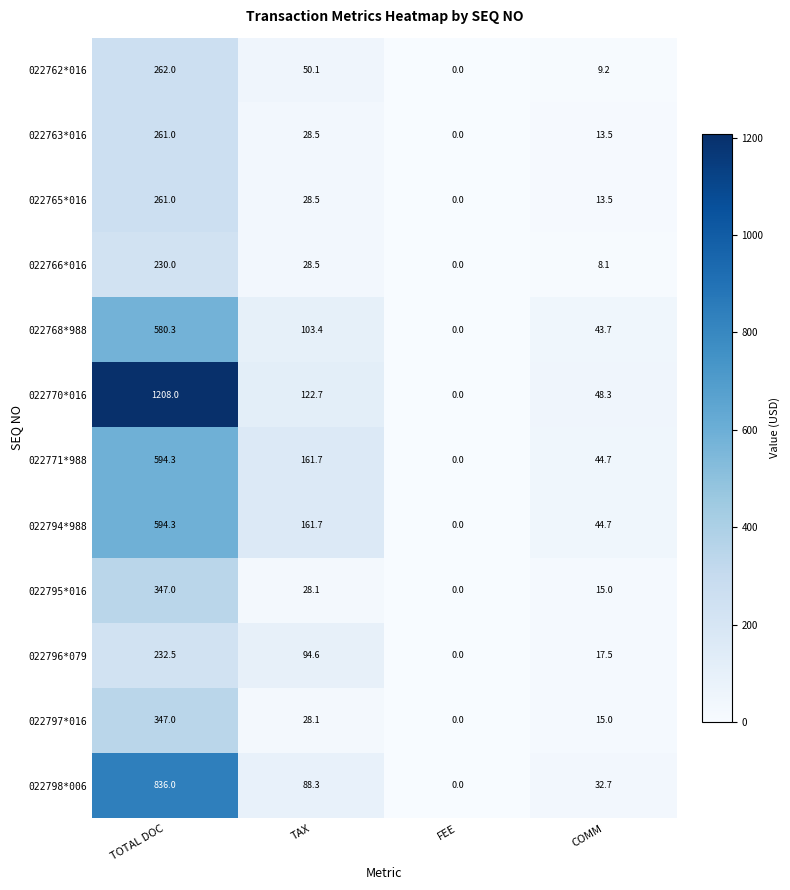

How many values in the 022794*988 series are below 161?

2